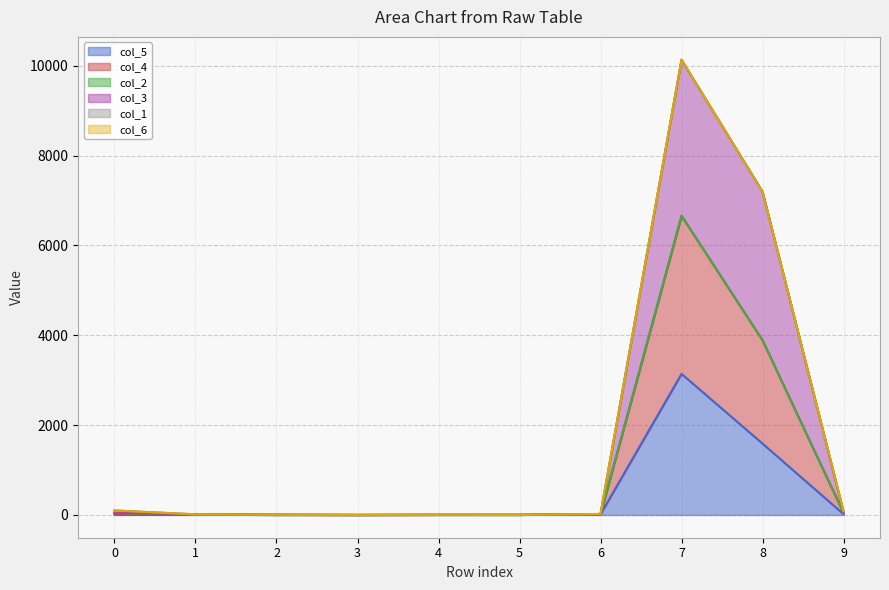

True or false: col_3 and col_5 intersect in this chart.

False